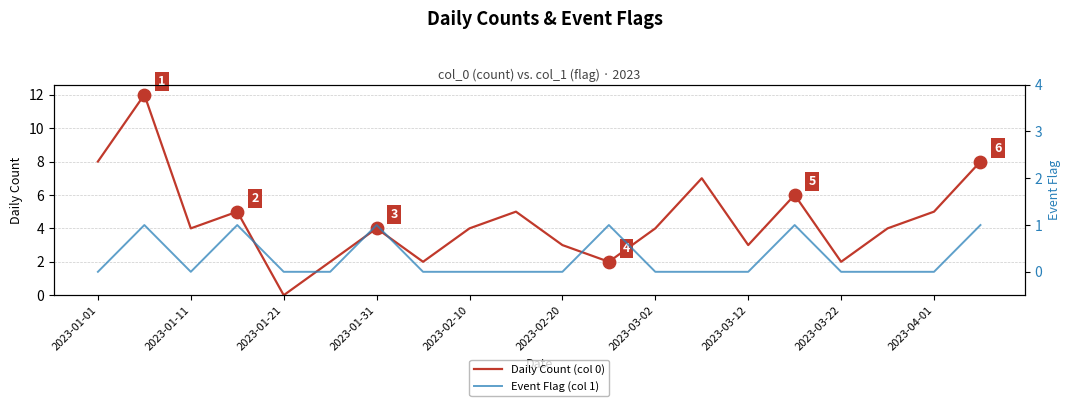

At how many categories does at least one series exceed 9?

1